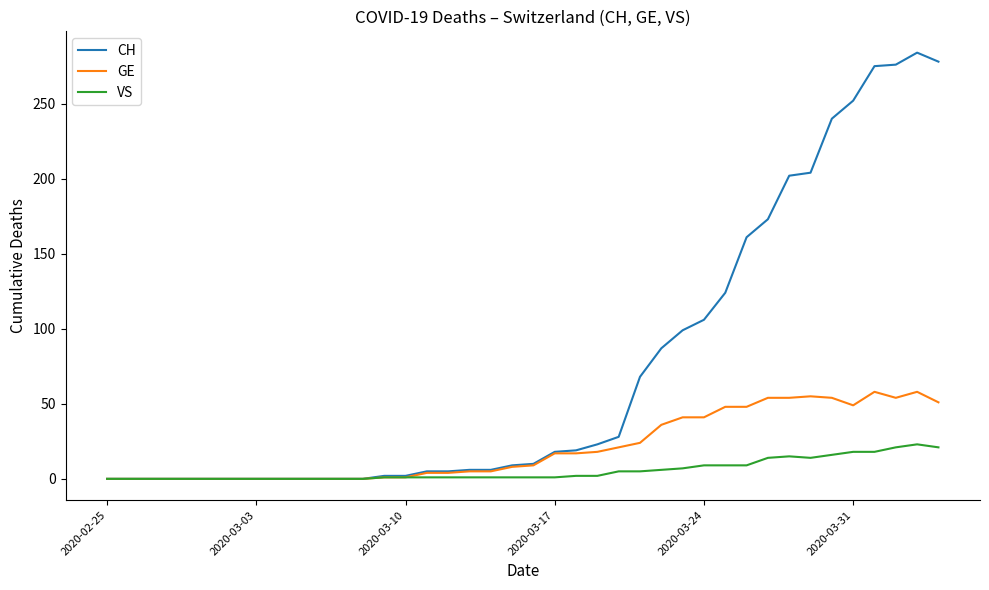

Which series has the largest range (max minus min)?

CH